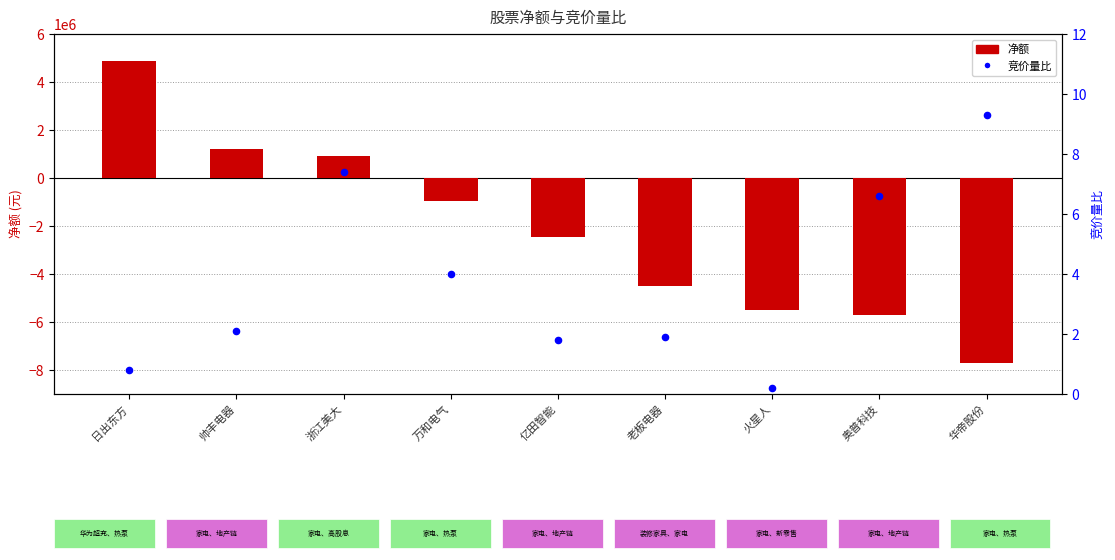

At how many categories does at least one series exceed 4483226?

1